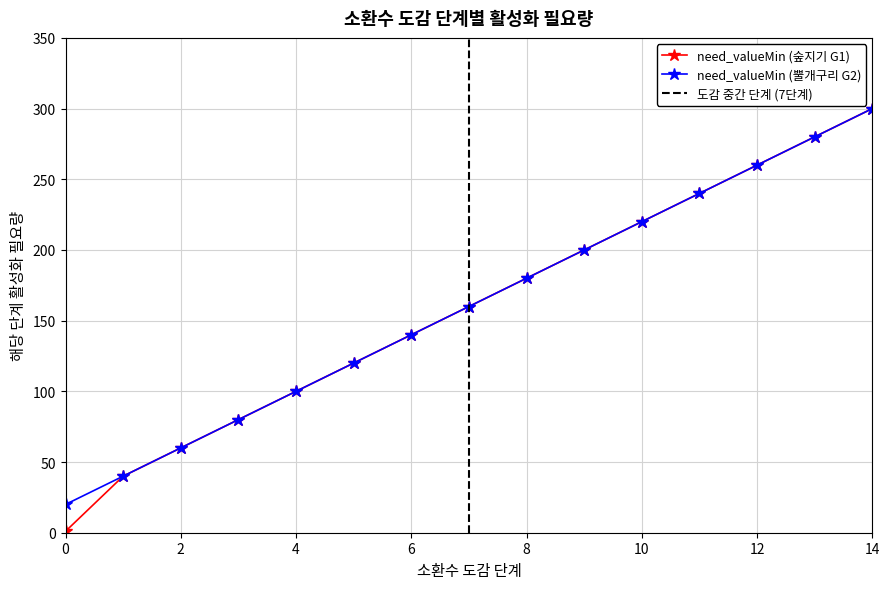

Reading left to right, list all the values displayed in this chart.

need_valueMin (숲지기 G1): 1	40	60	80	100	120	140	160	180	200	220	240	260	280	300
need_valueMin (뿔개구리 G2): 20	40	60	80	100	120	140	160	180	200	220	240	260	280	300